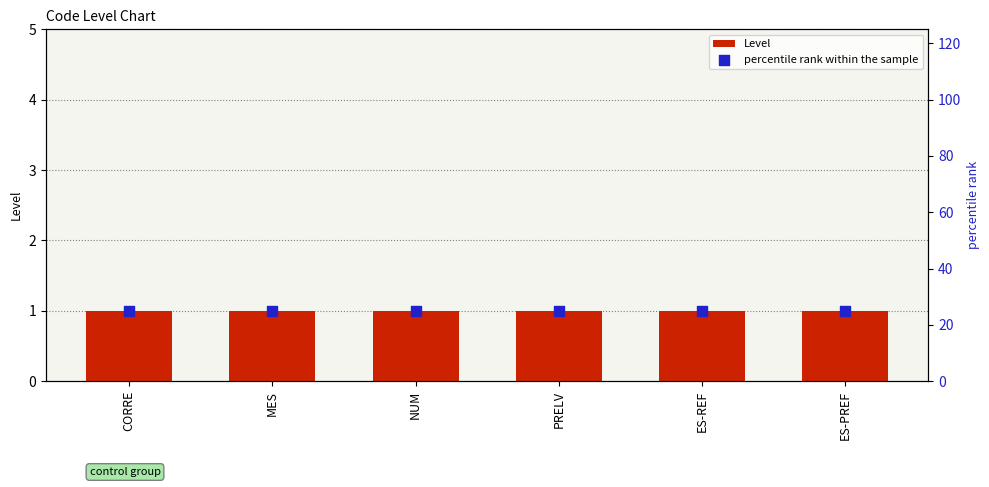

Which series contains the highest Y value?

percentile rank within the sample